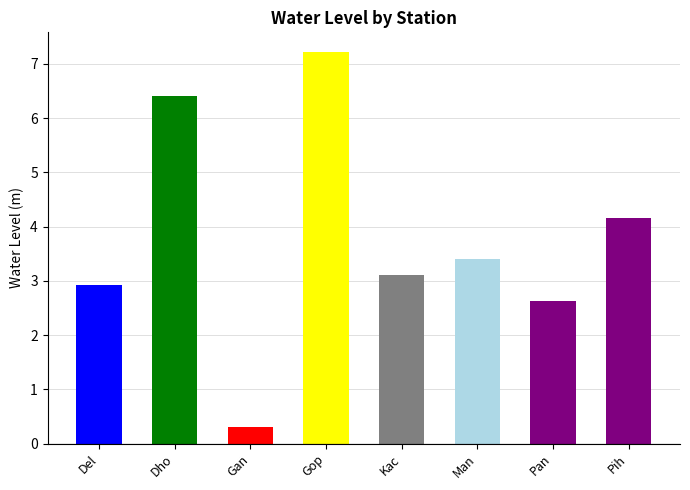

At which label is the value closest to 3?

Del panderwa